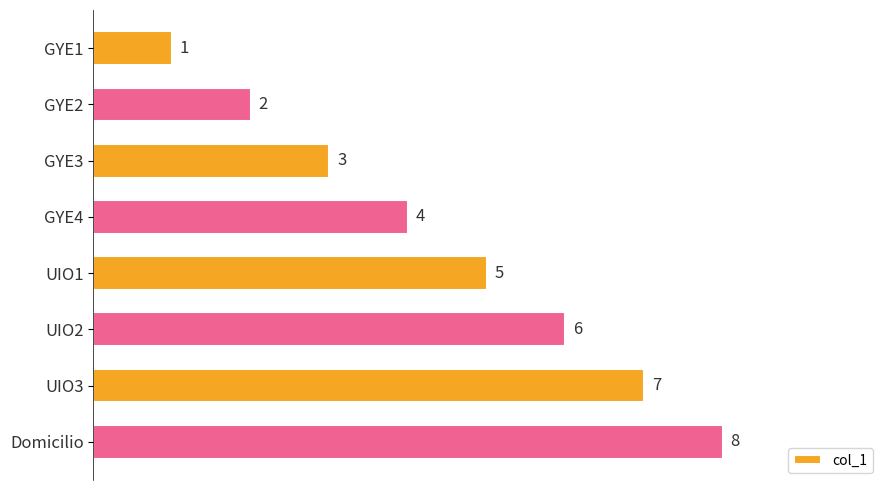

Is it true that the value at UIO2 is 9?

False